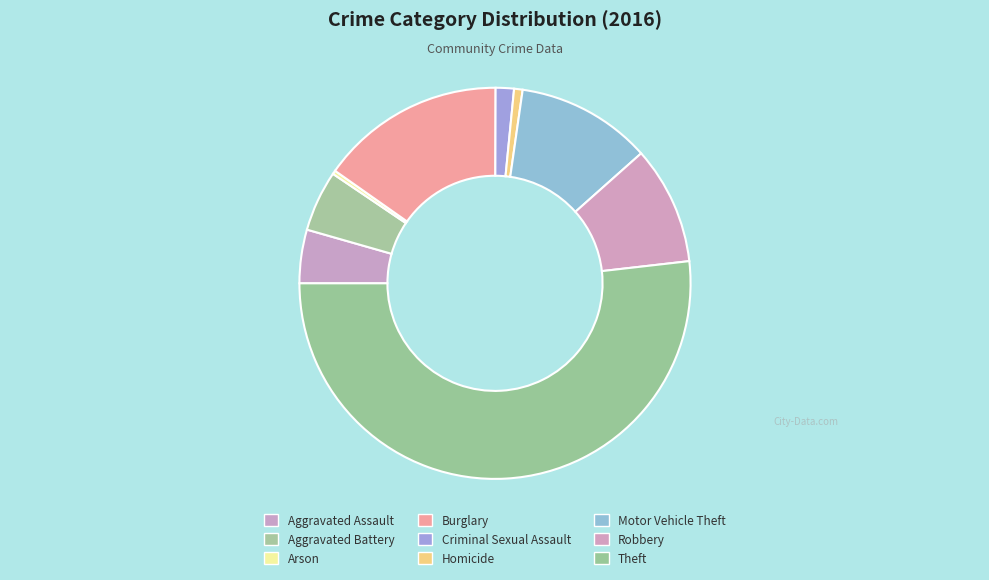

Is there any slice that represents more than half of the pie?

Yes